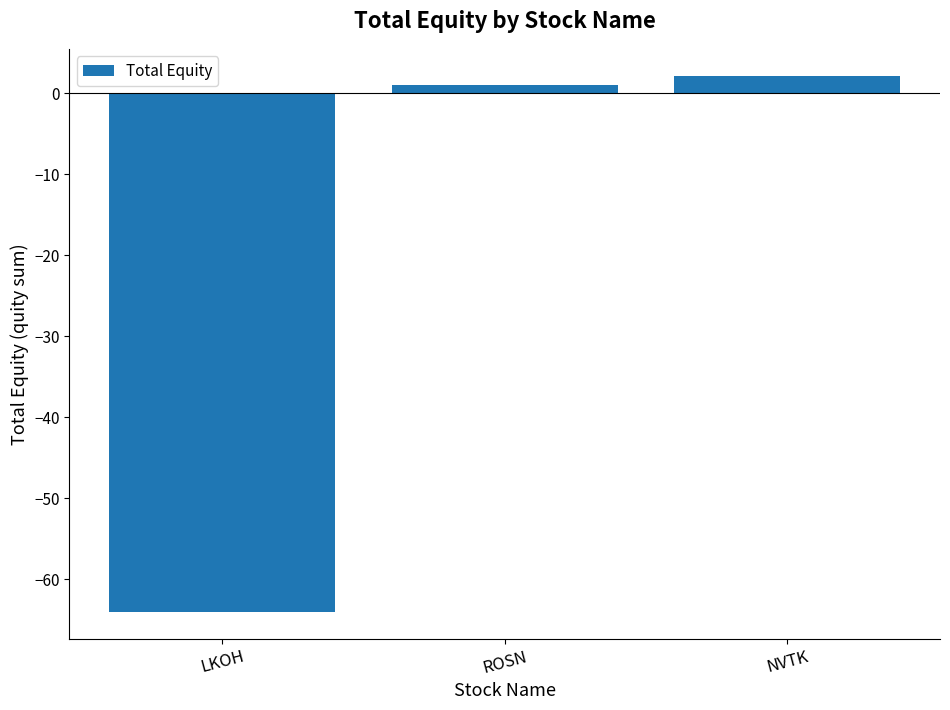

Which label corresponds to the largest value in the chart?

NVTK